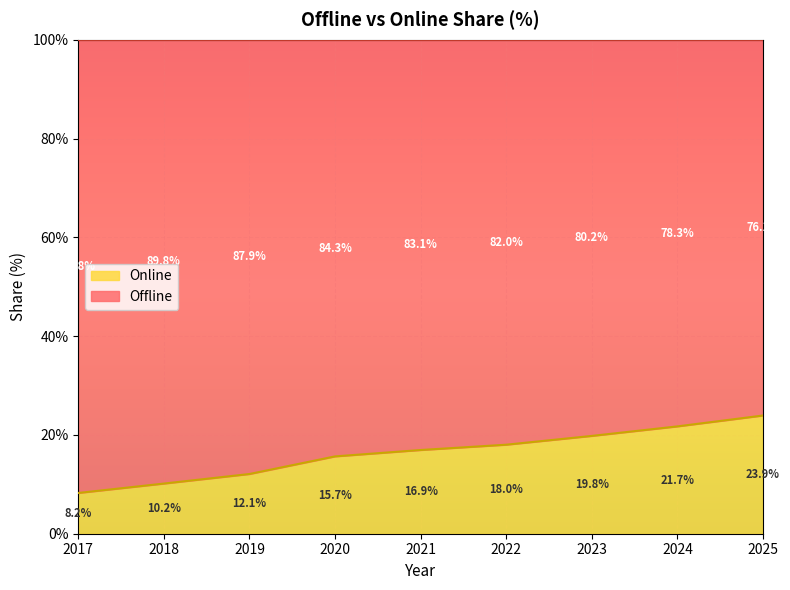

True or false: the data shows 6.7 at 2019.

False